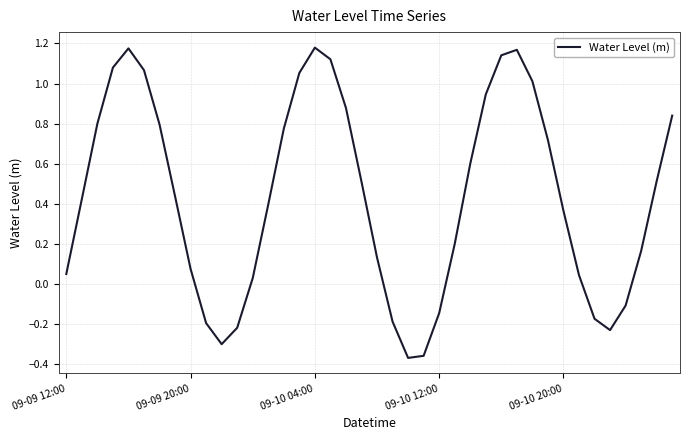

What is the difference between the maximum and minimum values?

1.5